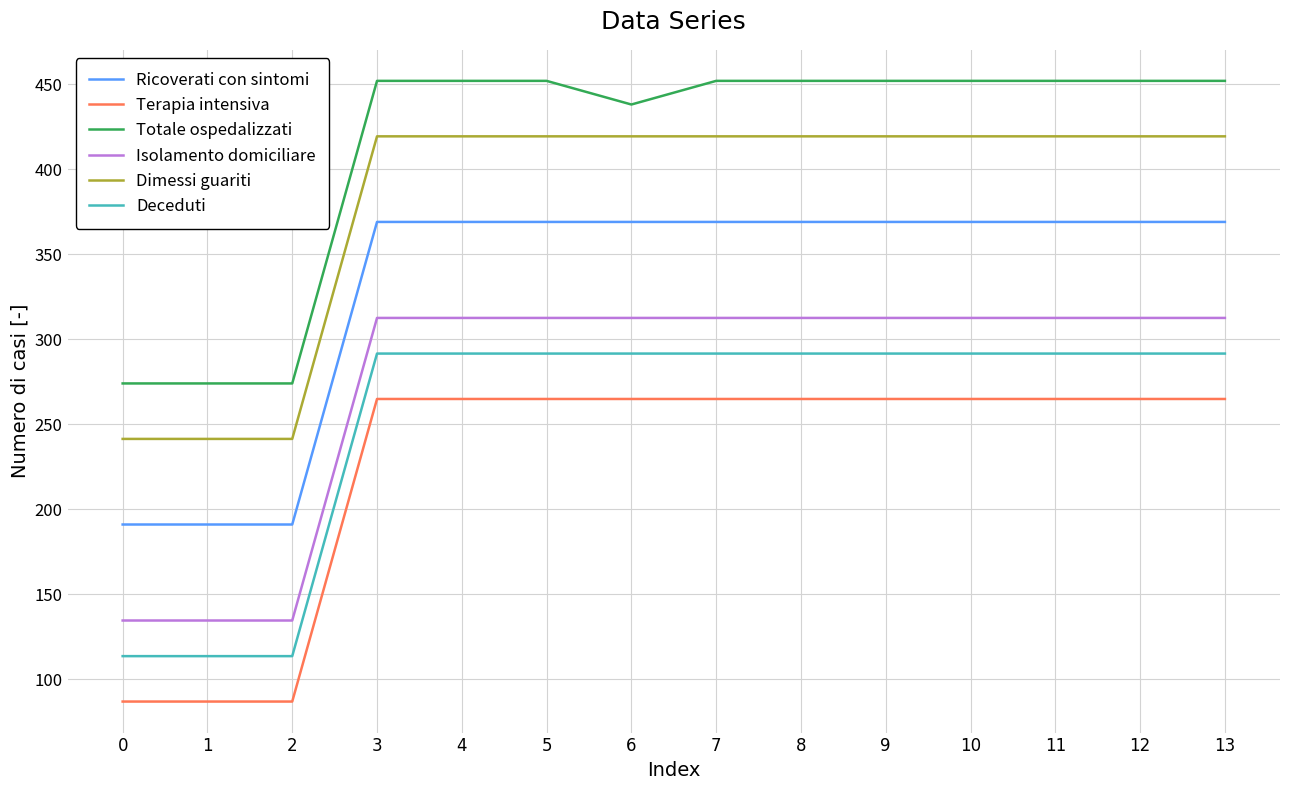

What are all the series names shown in the legend?

Ricoverati con sintomi, Terapia intensiva, Totale ospedalizzati, Isolamento domiciliare, Dimessi guariti, Deceduti